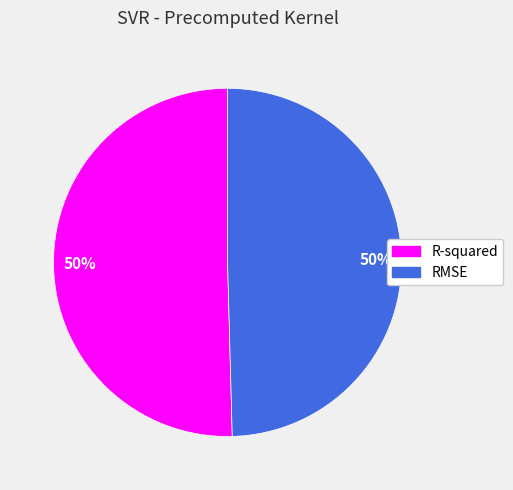

Is it true that R-squared is 50% of the pie?

True